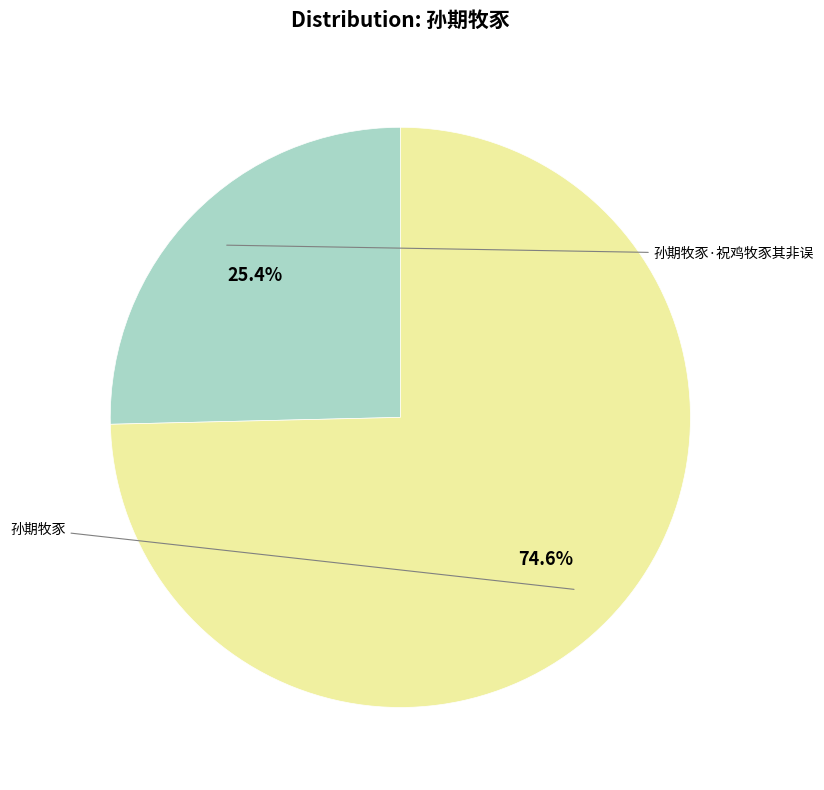

Does any single category account for the majority?

Yes